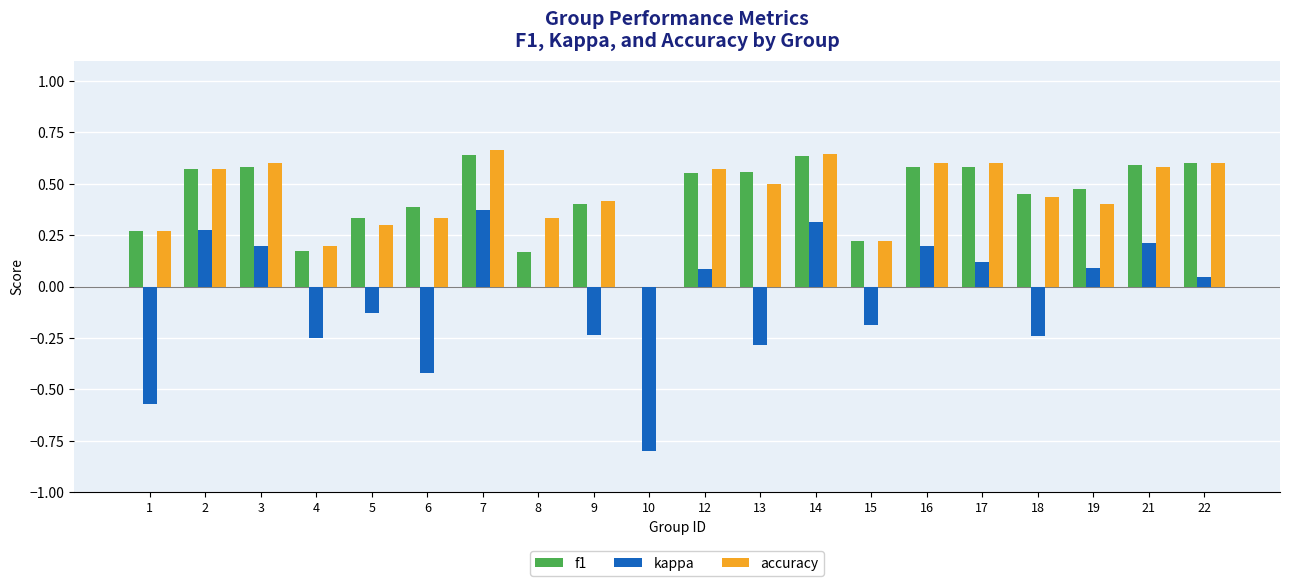

Does the chart contain stacked bars?

No